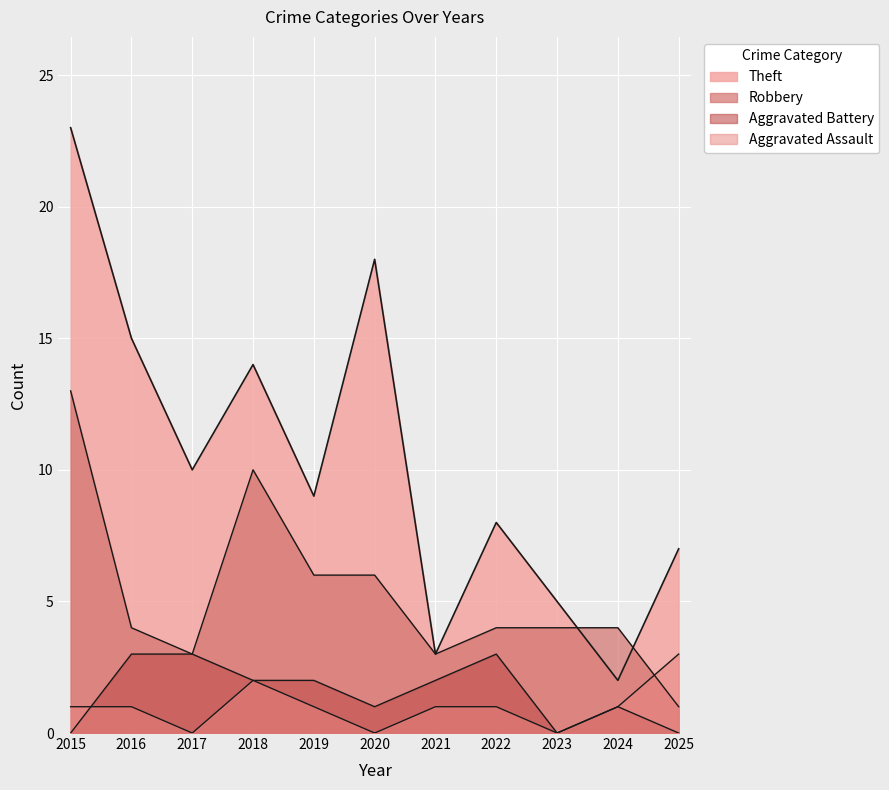

Reading left to right, transcribe all the data shown in this chart.

Aggravated Assault: 1	1	0	2	1	0	1	1	0	1	3
Aggravated Battery: 0	3	3	2	2	1	2	3	0	1	0
Robbery: 13	4	3	10	6	6	3	4	4	4	1
Theft: 23	15	10	14	9	18	3	8	5	2	7